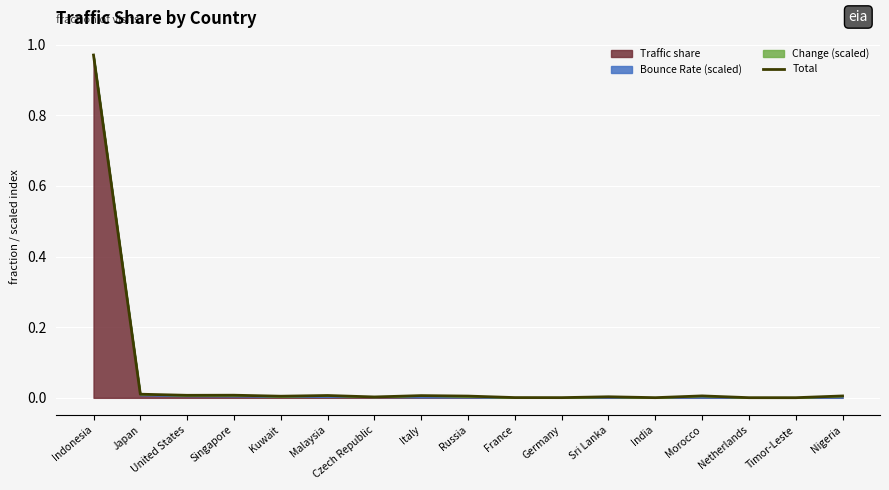

The value at Kuwait is 0.0. True or false?

False